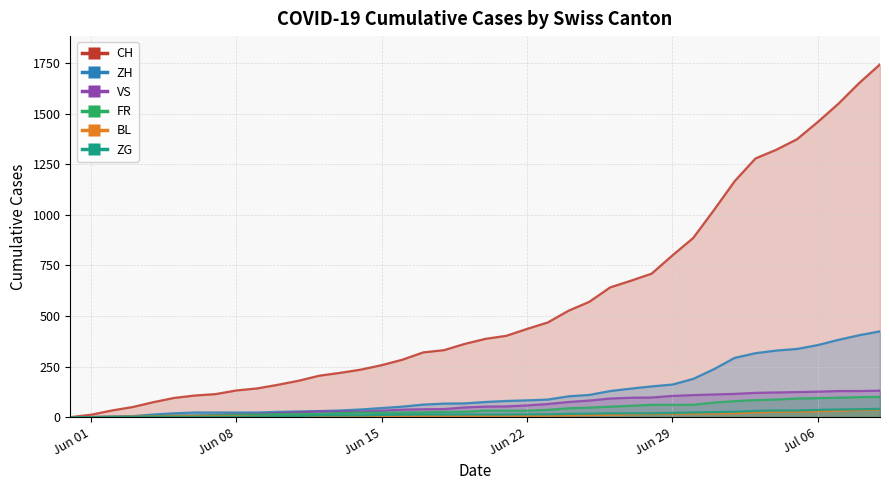

True or false: ZH has more than 1 points higher than both neighbors.

False